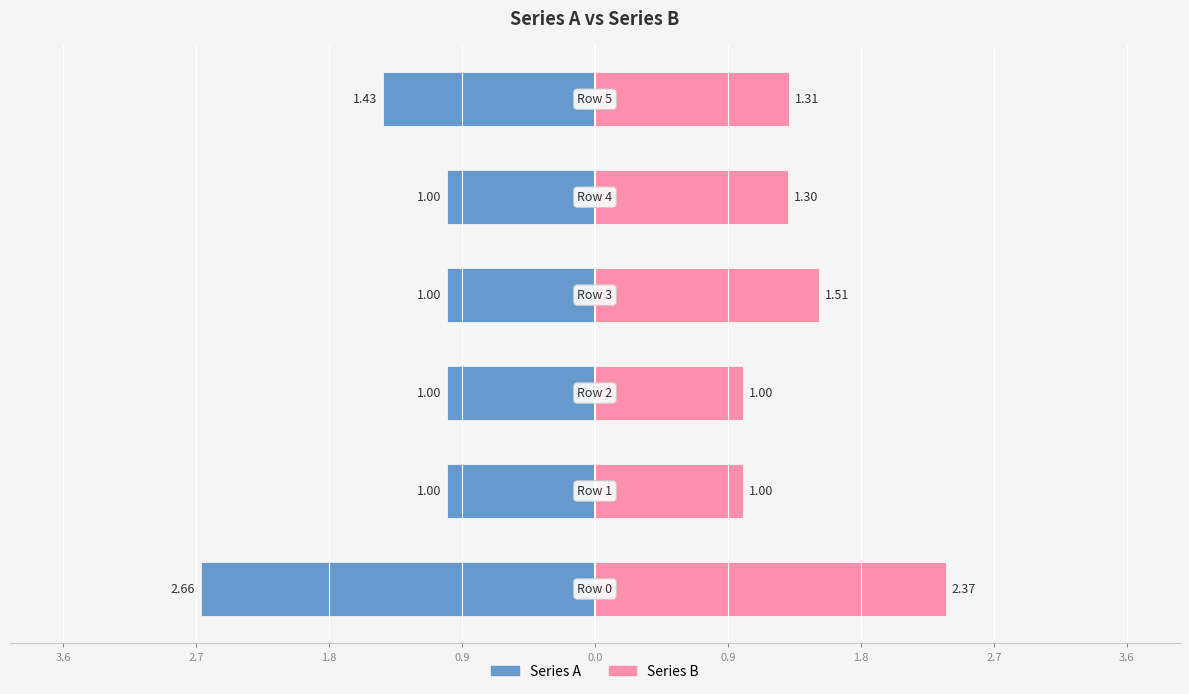

Which series has the widest spread of values?

Series A